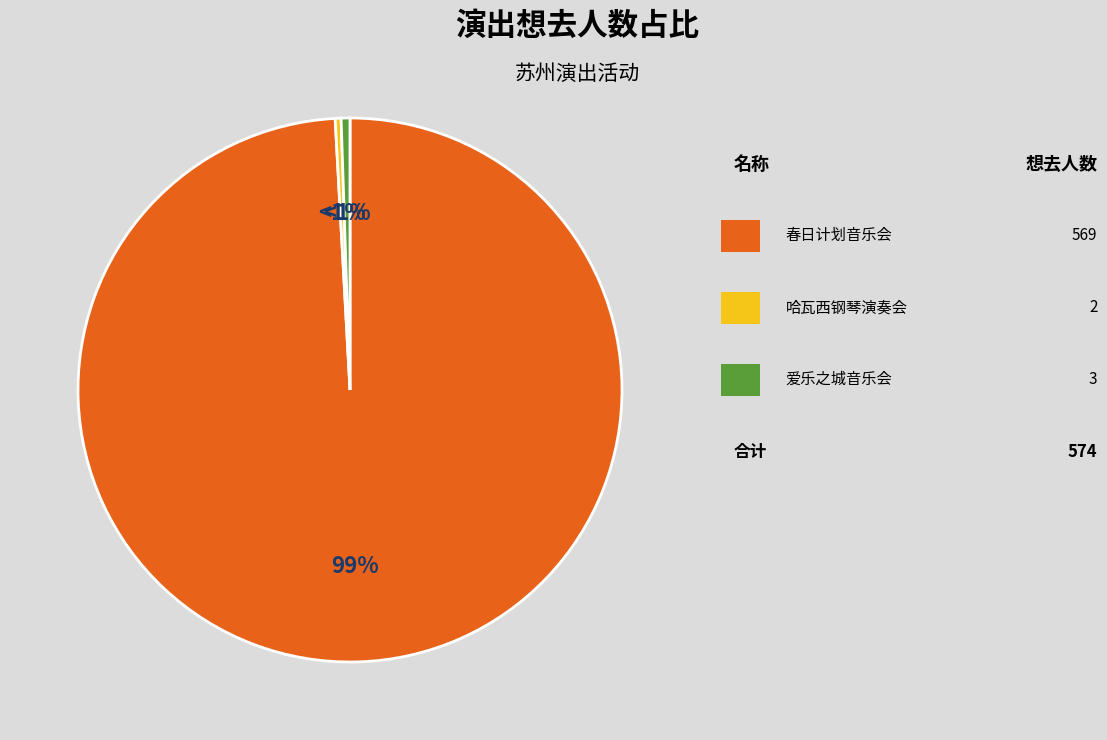

To the nearest percent, what is the difference between the largest and smallest slice percentages?

99%